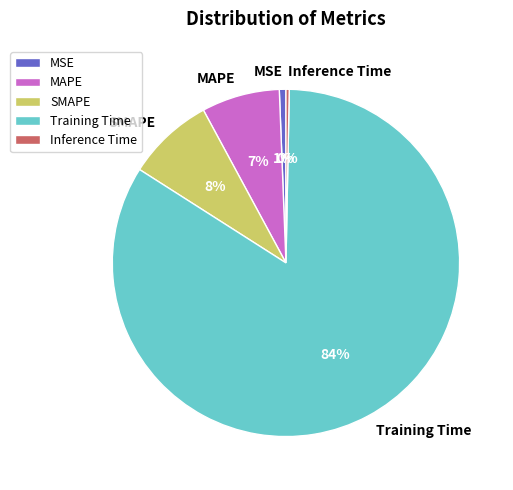

Which slice is the largest?

Training Time